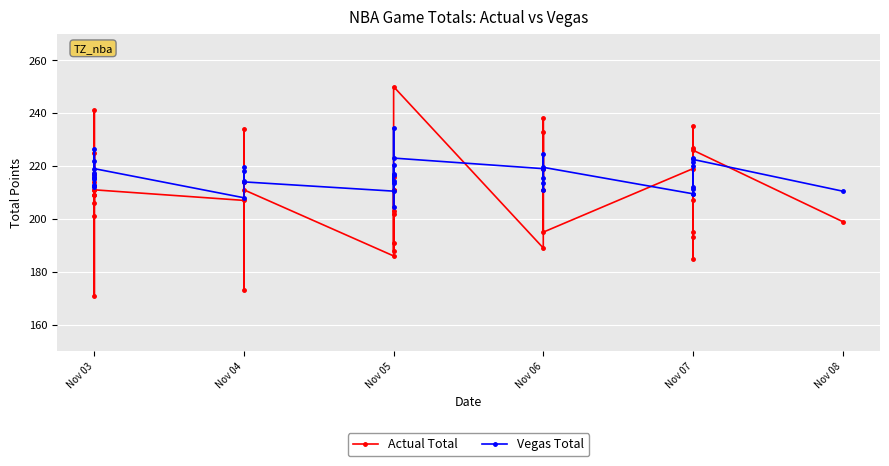

What is the difference between the Actual Total values at Nov 04 and Nov 05?

43.0